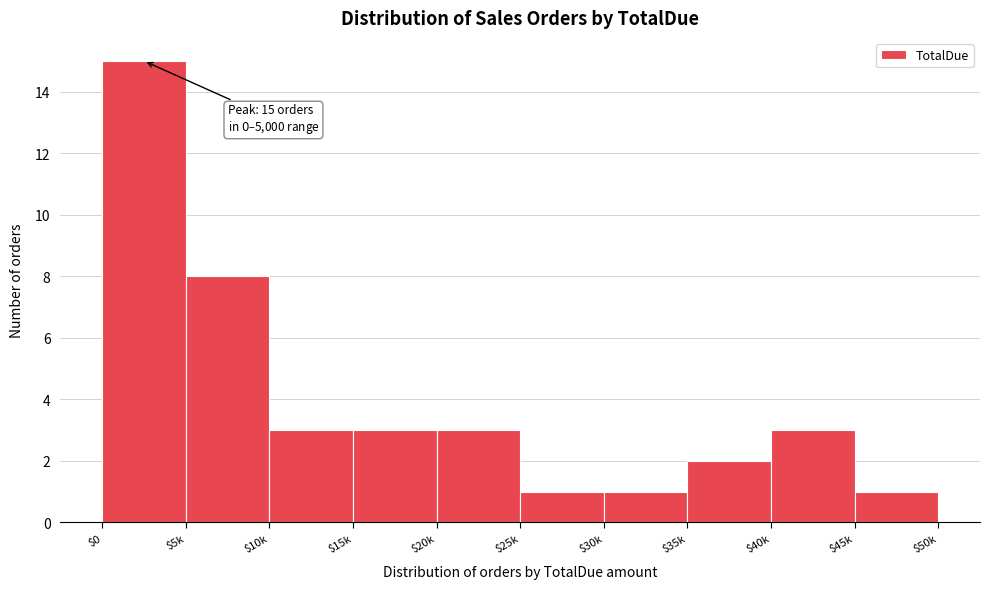

Reading left to right, what are all the values shown in this chart?

15	8	3	3	3	1	1	2	3	1